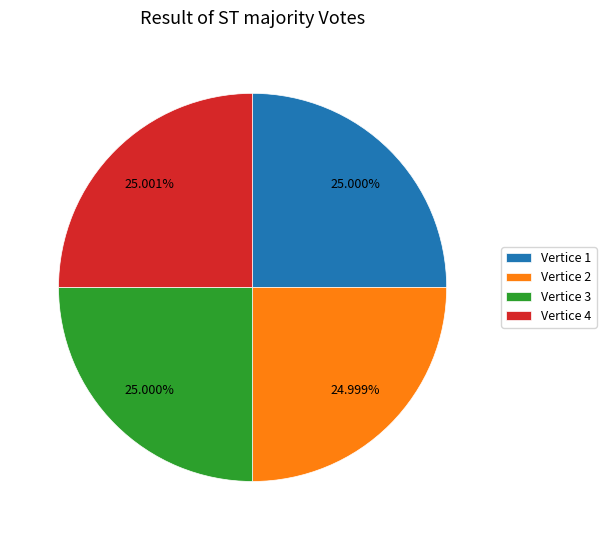

Combined, do Vertice 4 and Vertice 1 account for over 50%?

Yes